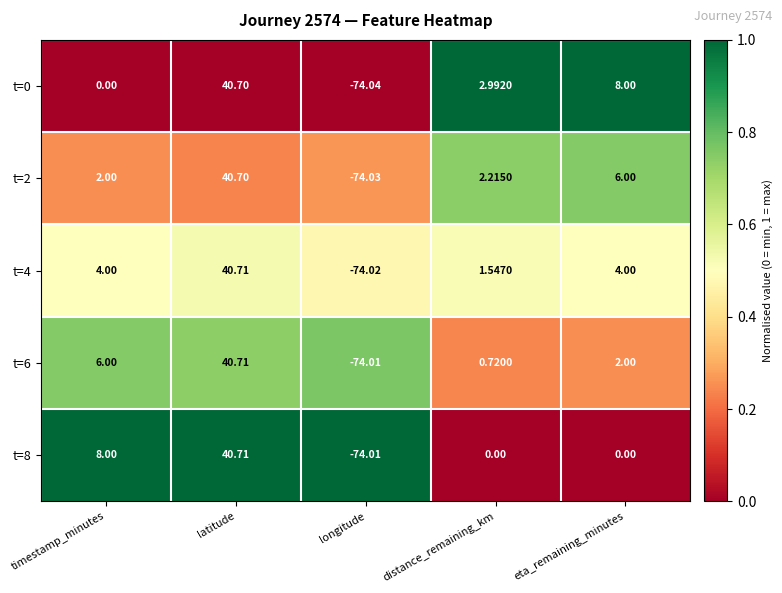

At which label is t=6 closest to -16?

distance_remaining_km